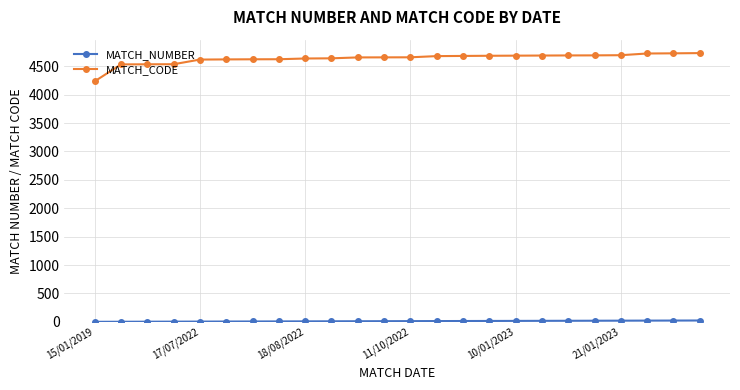

What is the maximum value shown in the chart?

4732